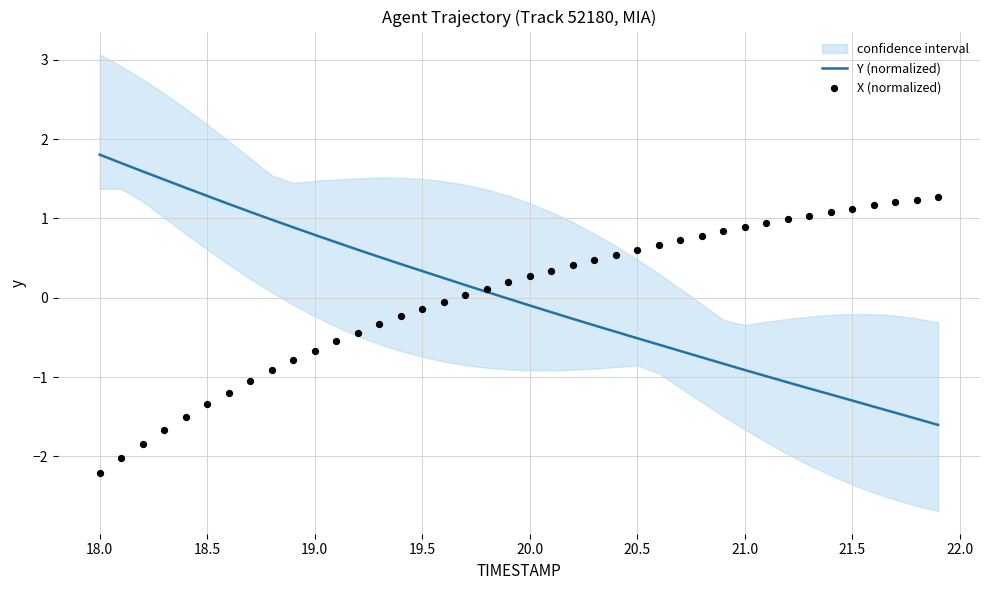

The value of Y (normalized) at 20.5 is -0.2. True or false?

False